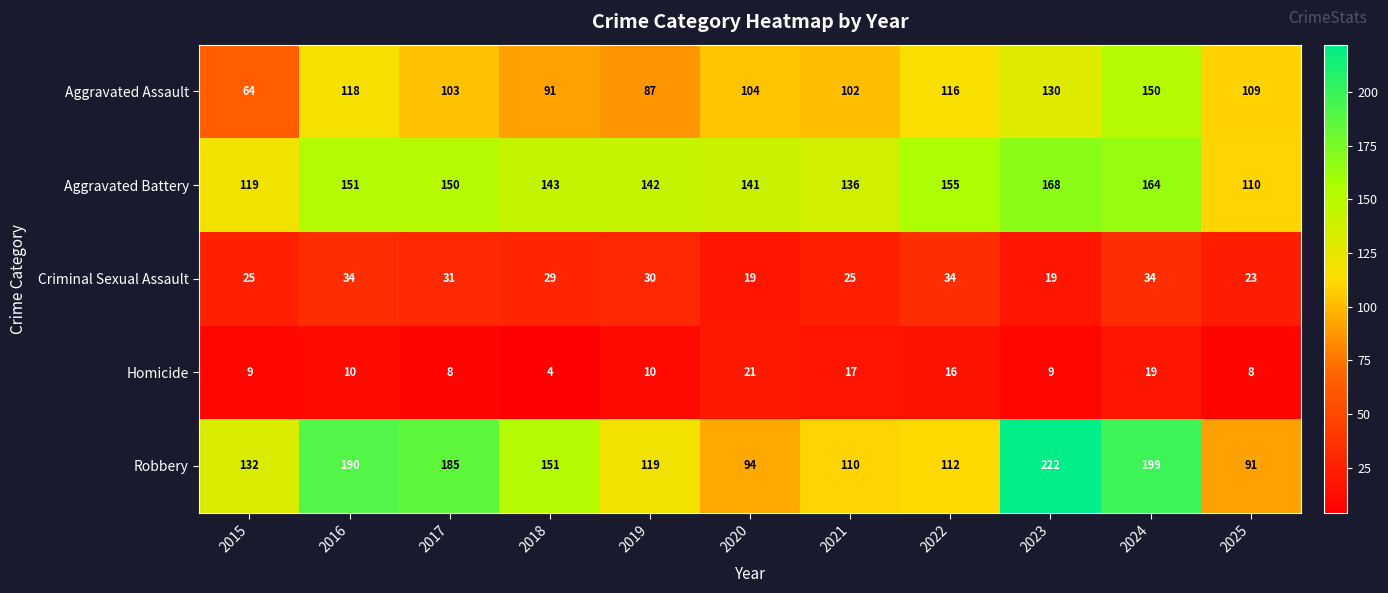

Where is Robbery nearest to the value 156?

2018